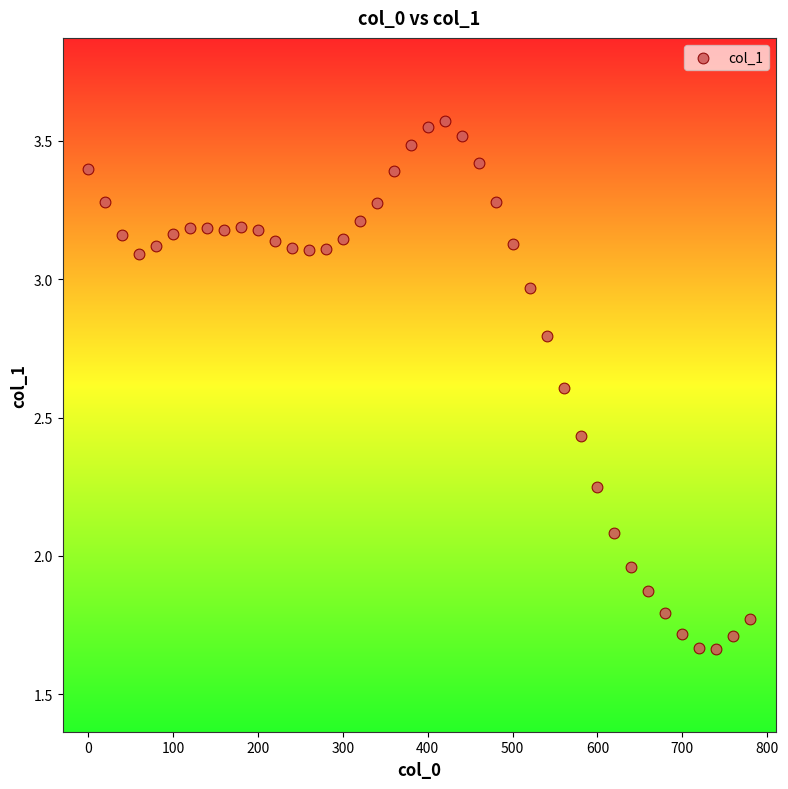

How many data points are displayed?

40